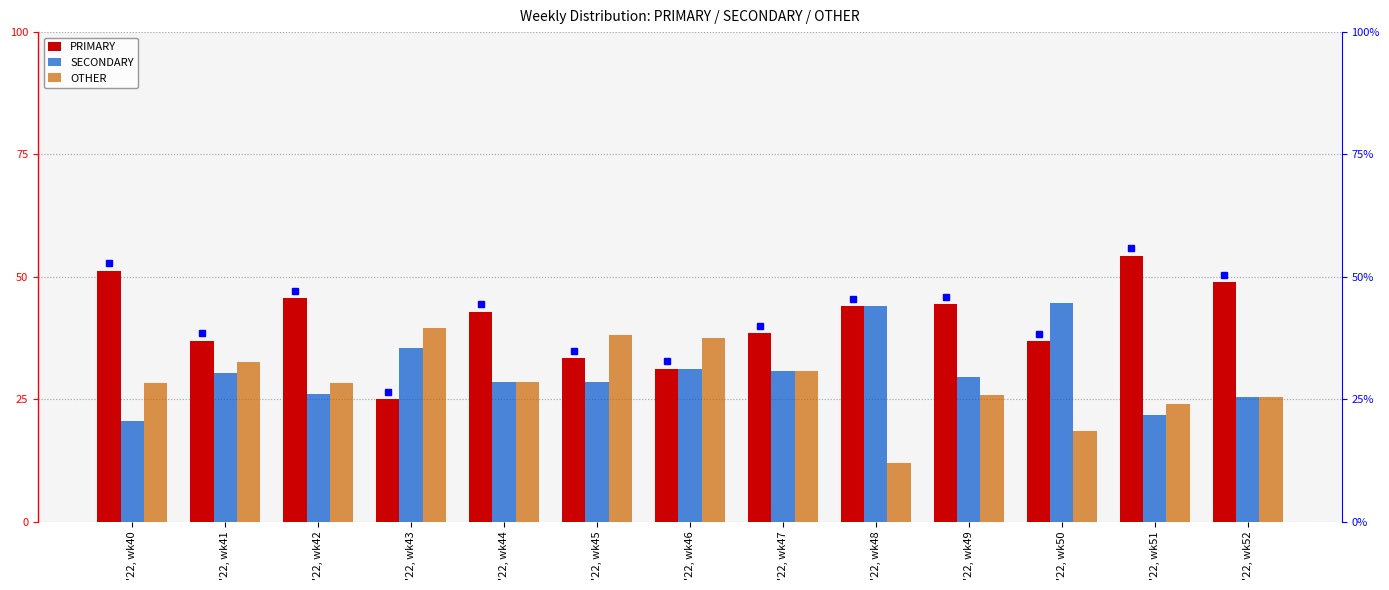

Is it true that OTHER equals 25.5 at '22, wk52?

True